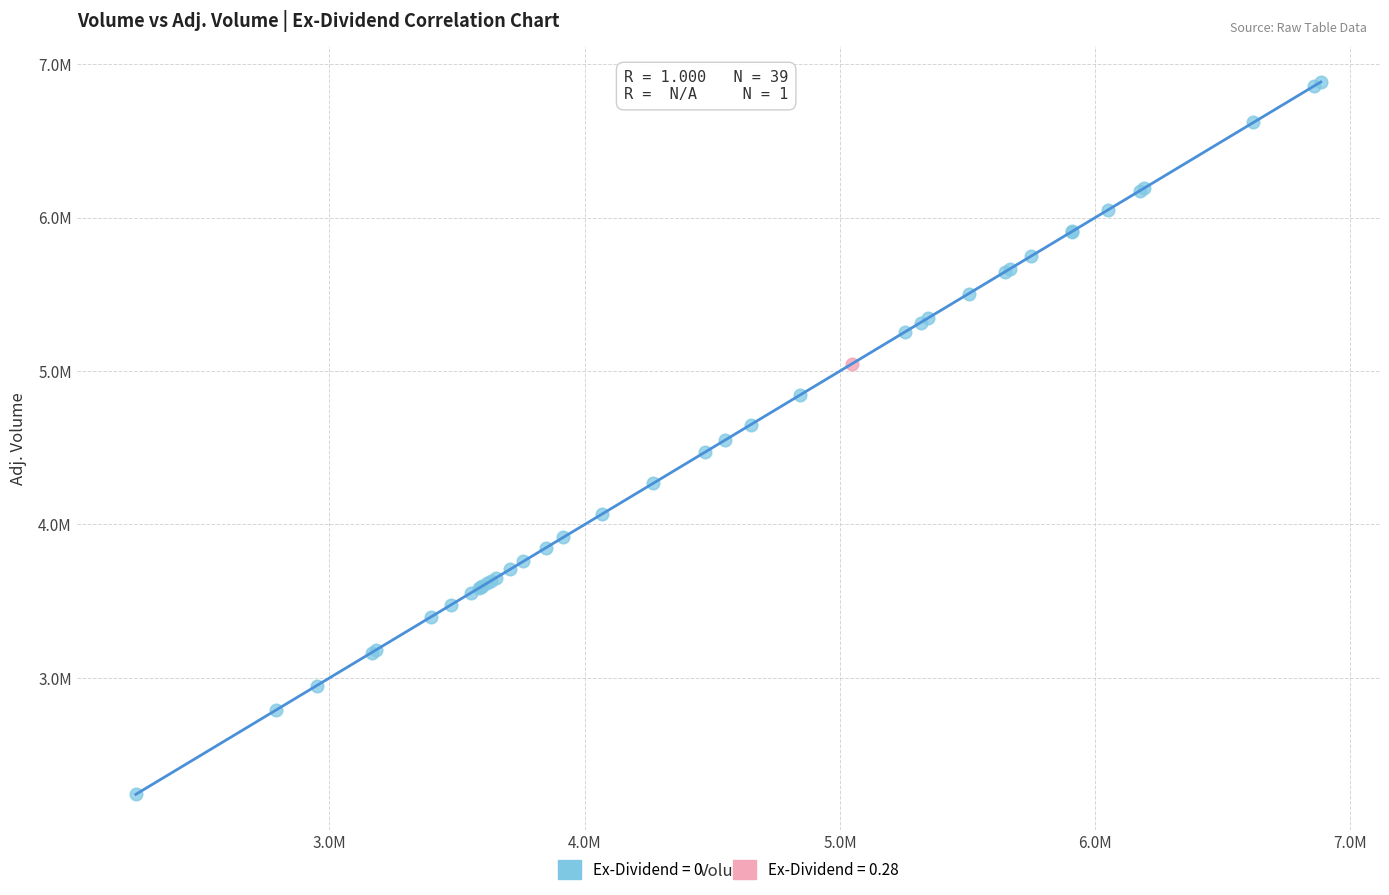

What are all the series names shown in the legend?

Ex-Dividend = 0, Ex-Dividend = 0.28